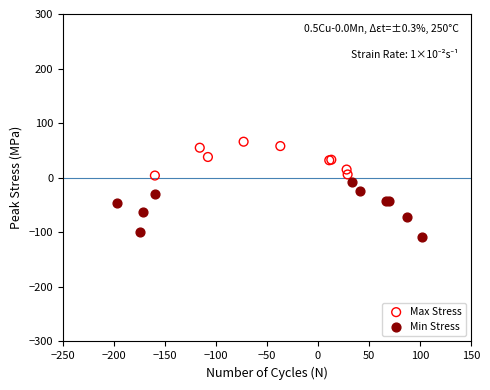

Which series has the widest spread of Y values?

Min Stress